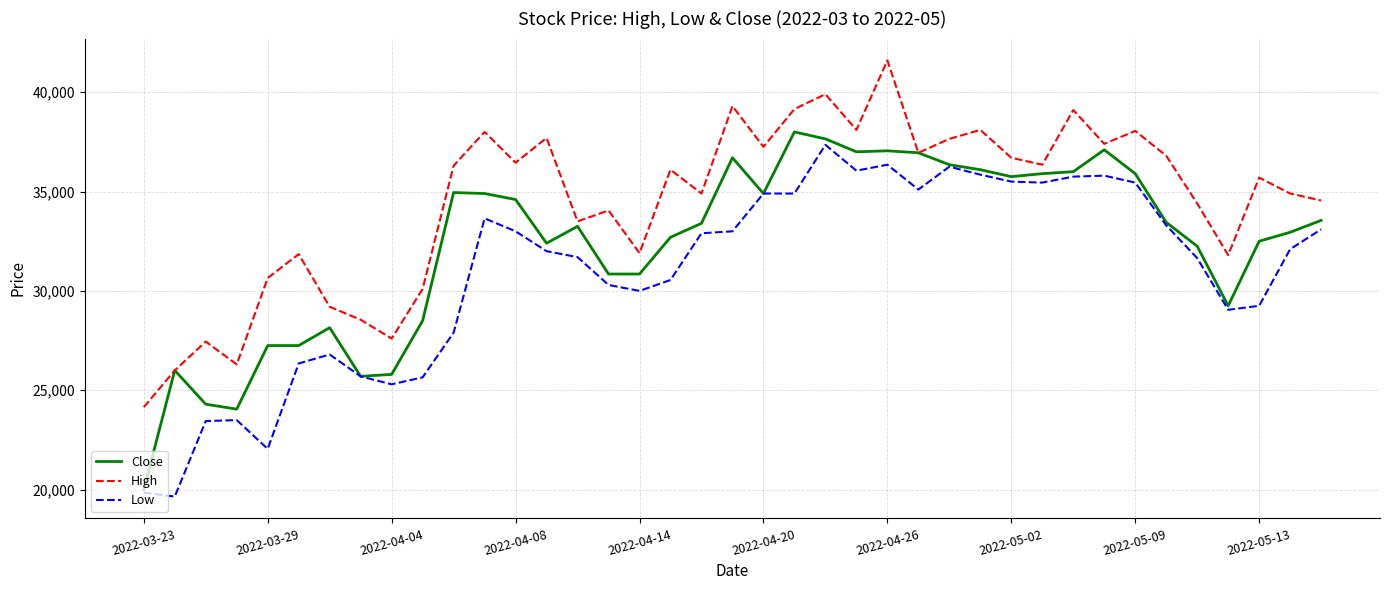

True or false: Low and High cross at least once.

False